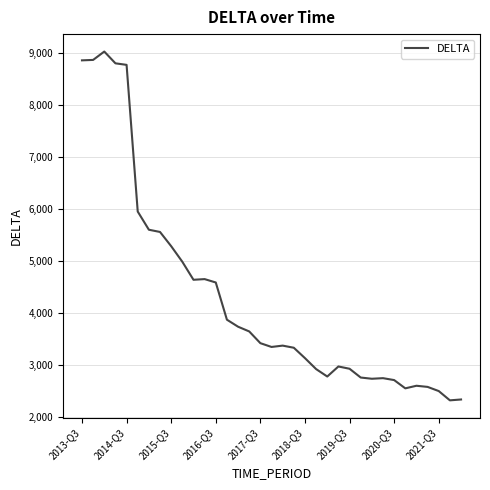

What is the difference between the maximum and minimum values?

6720.0